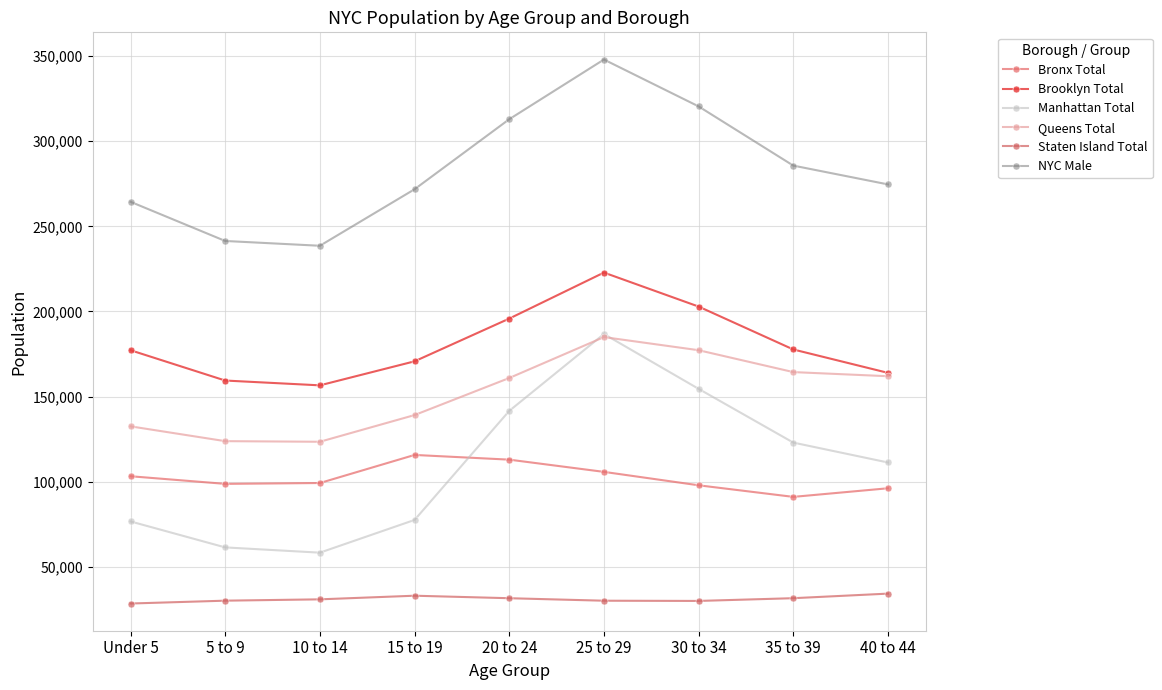

Rank the series at 35 to 39 from lowest to highest value.

Staten Island Total, Bronx Total, Manhattan Total, Queens Total, Brooklyn Total, NYC Male